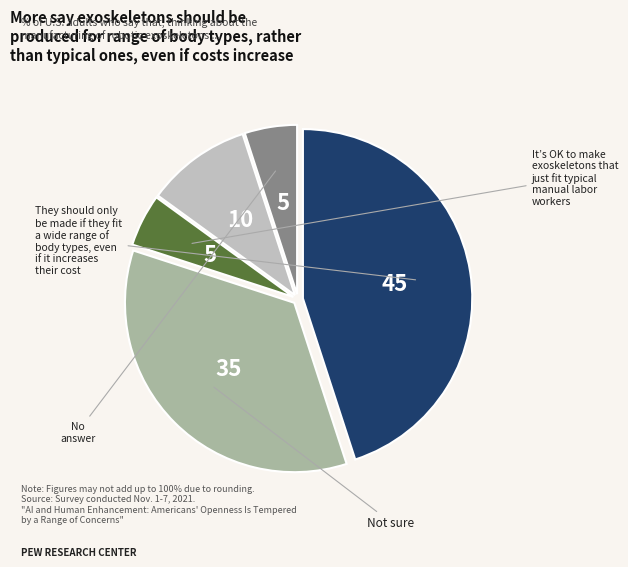

Does any single category account for the majority?

No